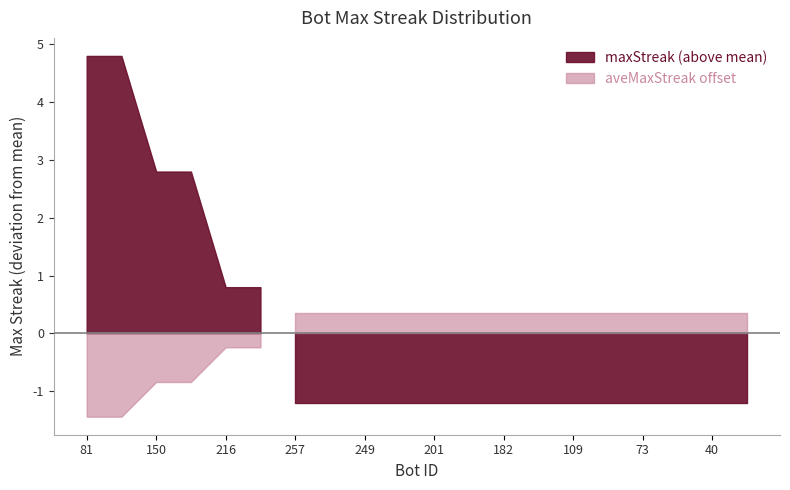

True or false: there are more than 0 points higher than both neighbors.

False